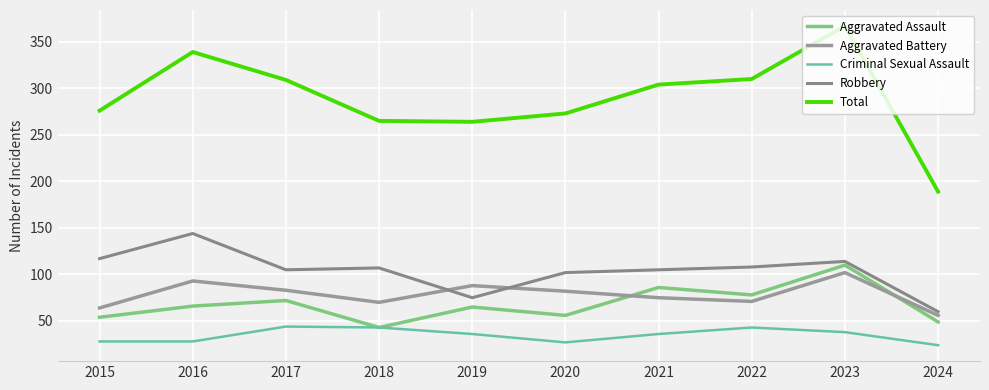

List the labels in order of Criminal Sexual Assault value, smallest first.

2024, 2020, 2015, 2016, 2019, 2021, 2023, 2018, 2022, 2017